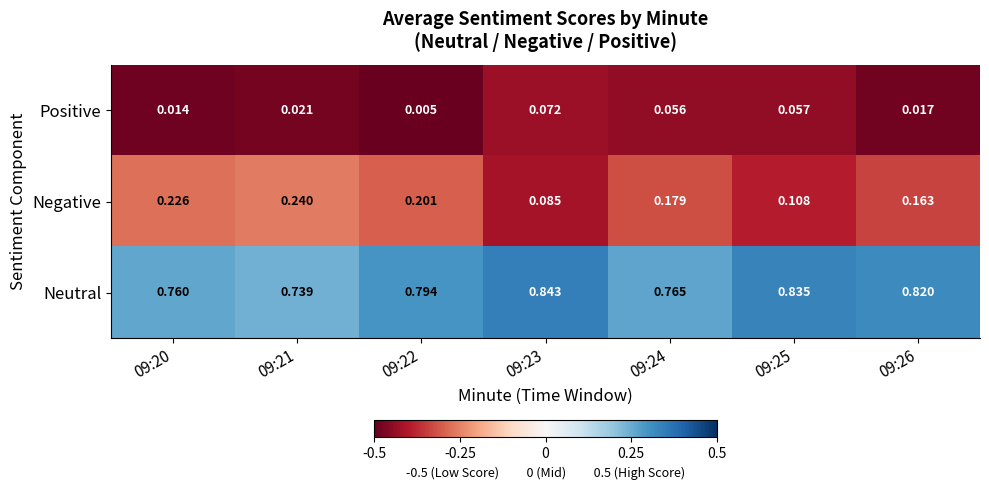

Between 09:22 and 09:24, which series saw the biggest shift?

Positive